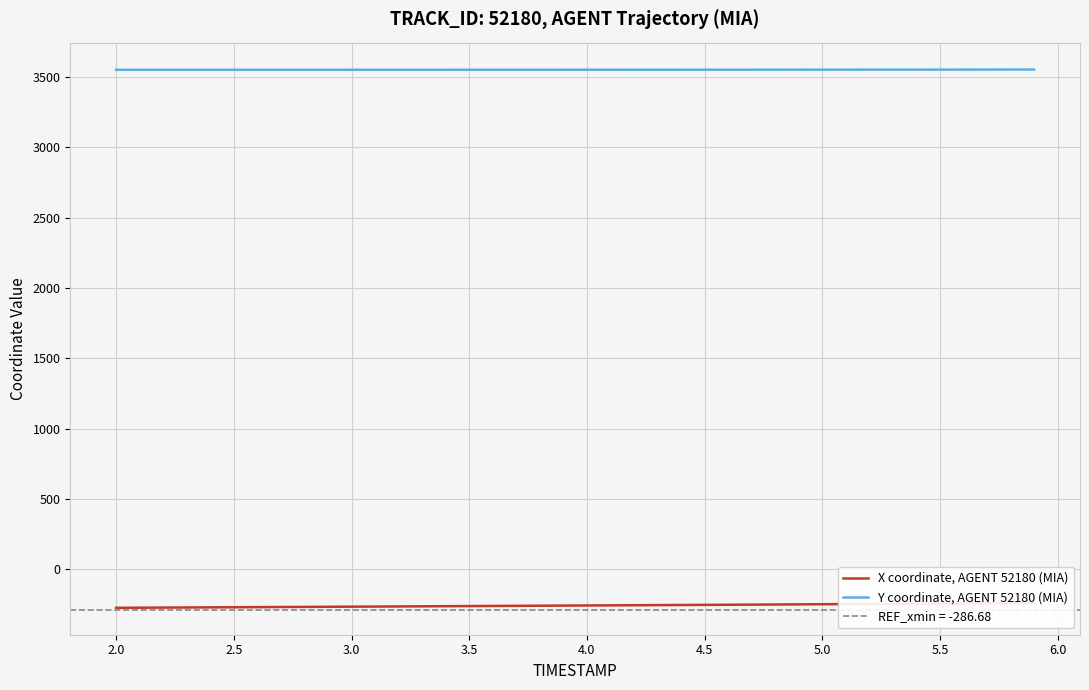

What is the maximum value for Y coordinate, AGENT 52180 (MIA)?

3553.2